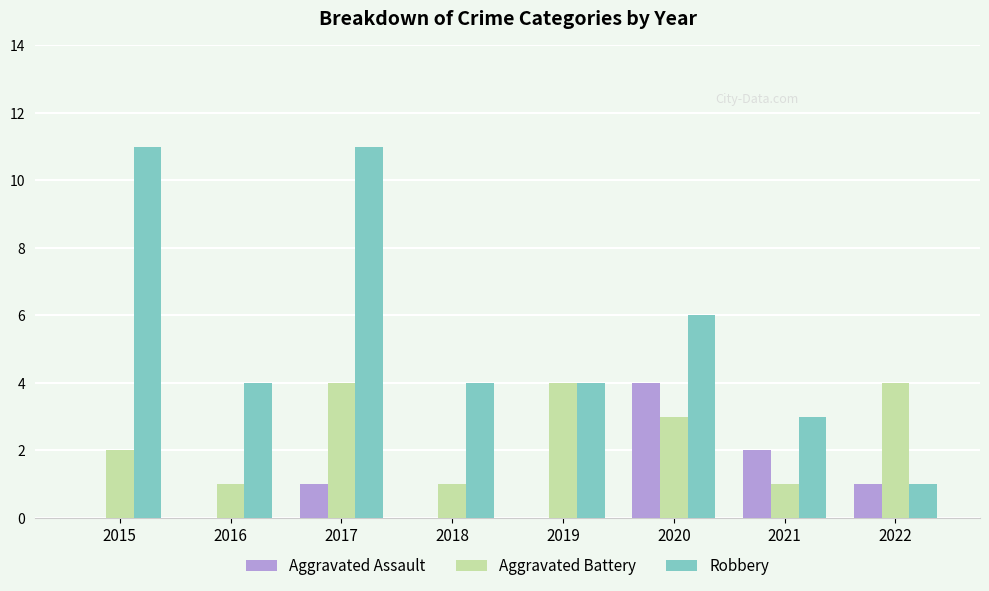

The value of Robbery at 2016 is 4. True or false?

True